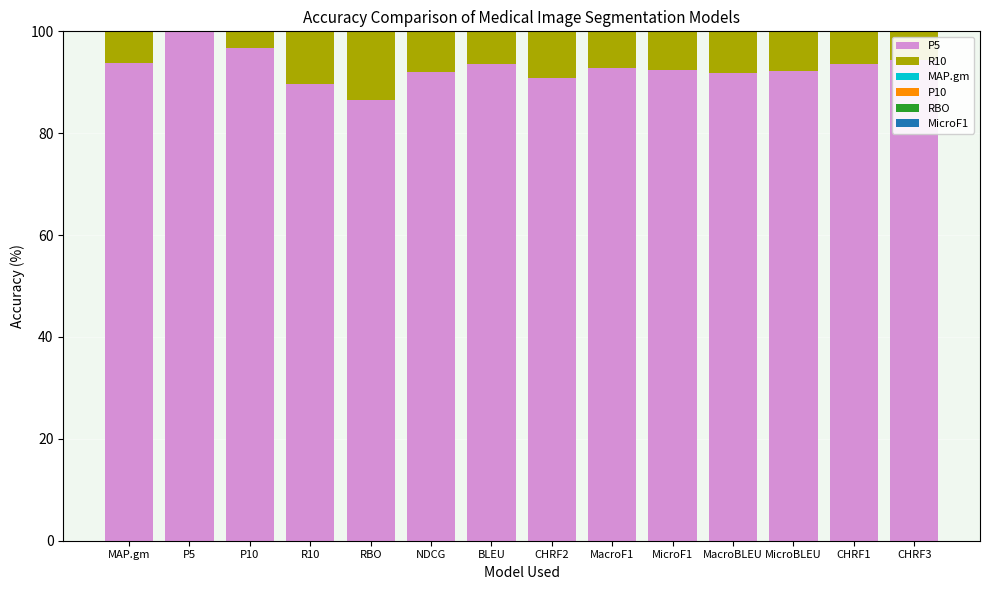

Which category has the lowest value across all series?

RBO